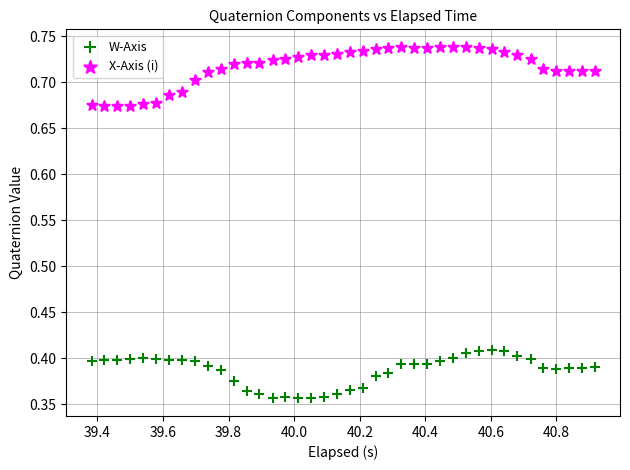

Which series contains the highest Y value?

X-Axis (i)